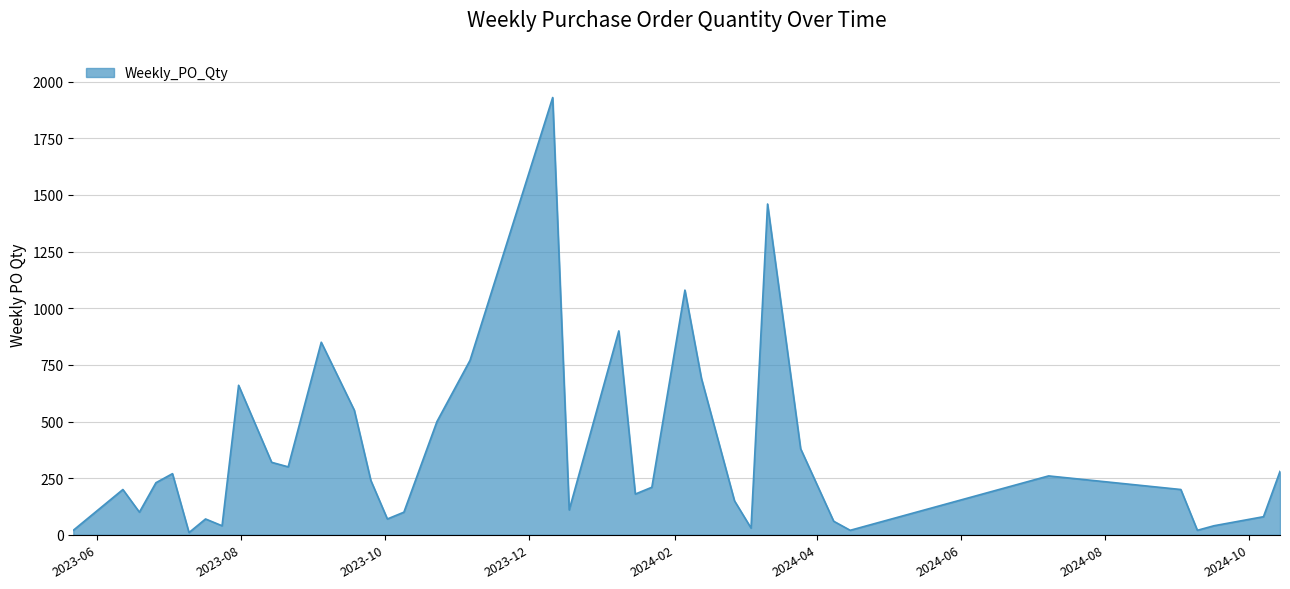

Does the chart display data point markers on the line(s)?

No